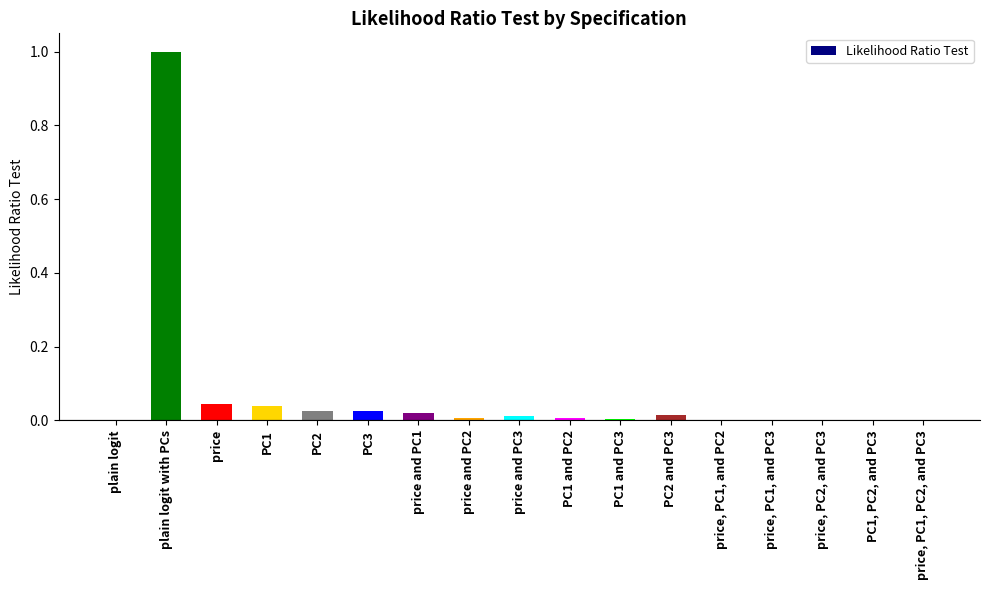

How many series are shown in this chart?

1